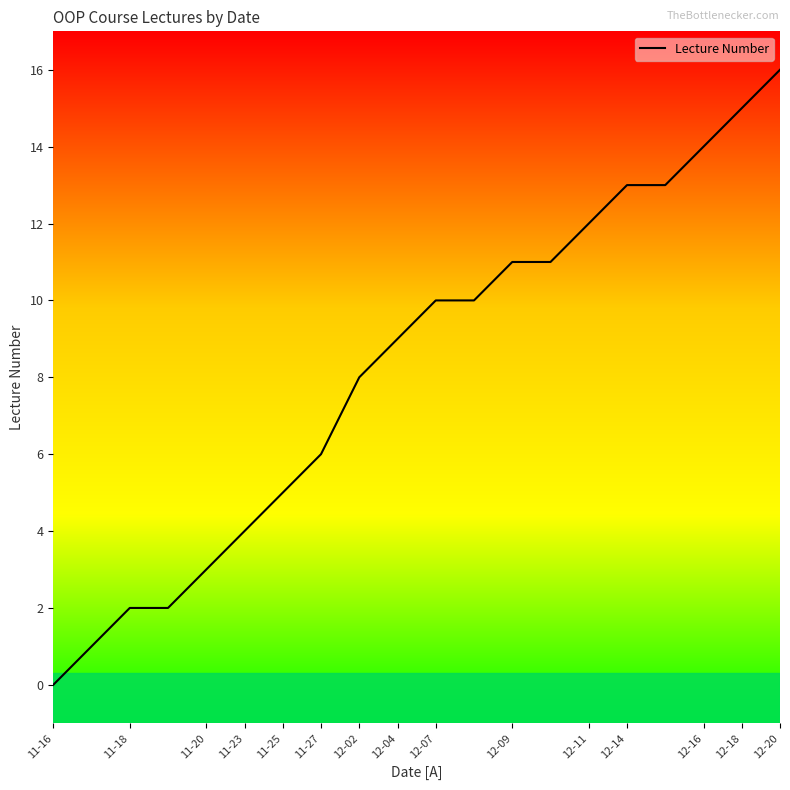

How many categories are shown in the chart?

20